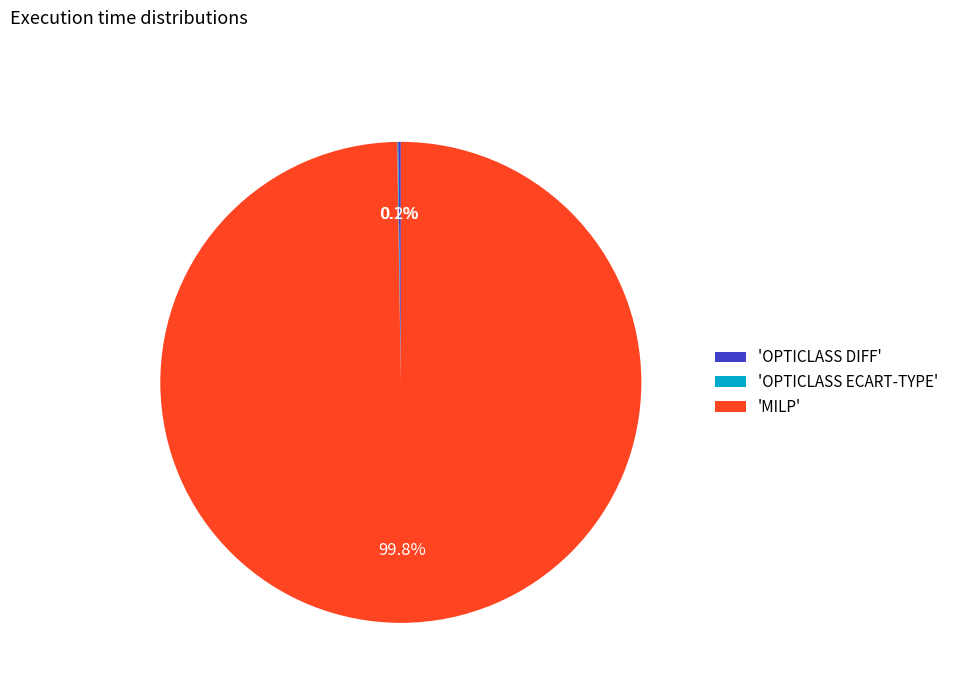

Which category has the biggest portion of the pie?

'MILP'